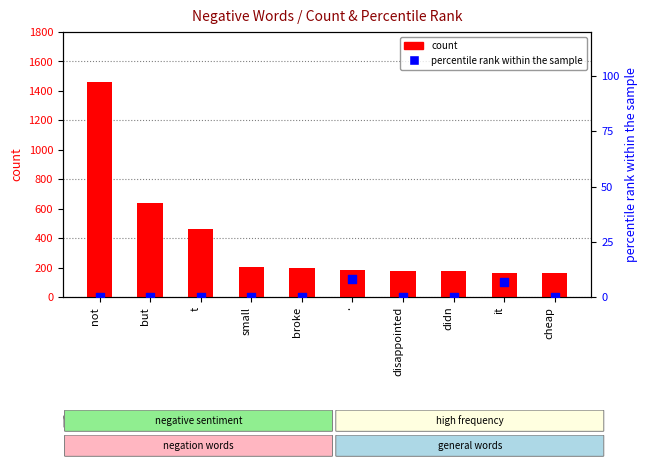

Which series reaches the maximum Y coordinate?

count